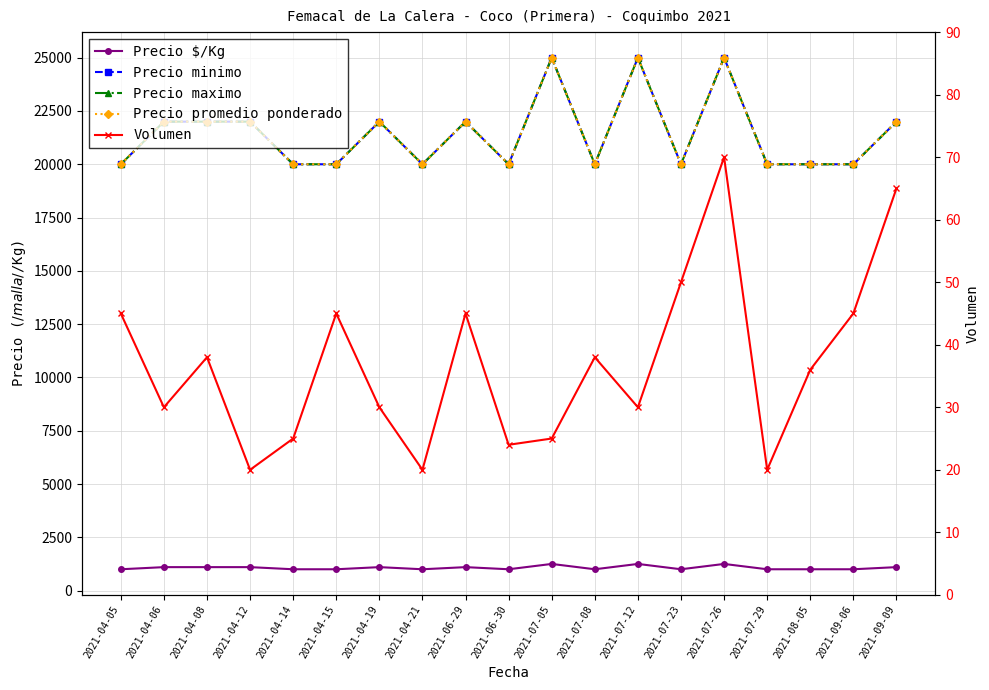

What are all the series names shown in the legend?

Precio $/Kg, Precio minimo, Precio maximo, Precio promedio ponderado, Volumen